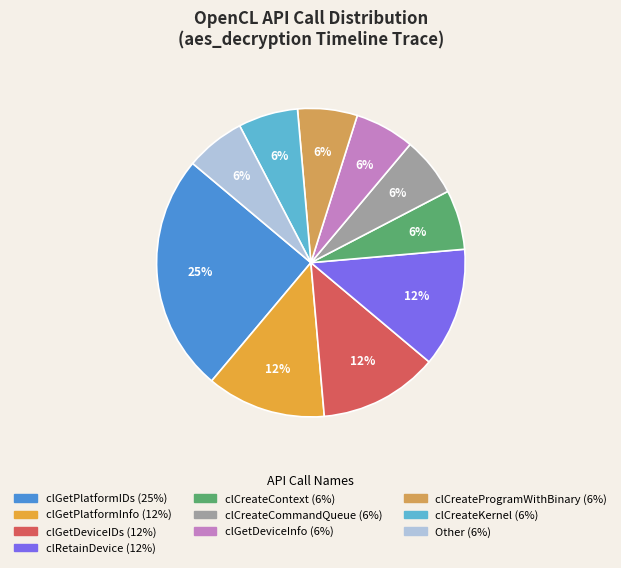

How many slices are in this pie chart?

10